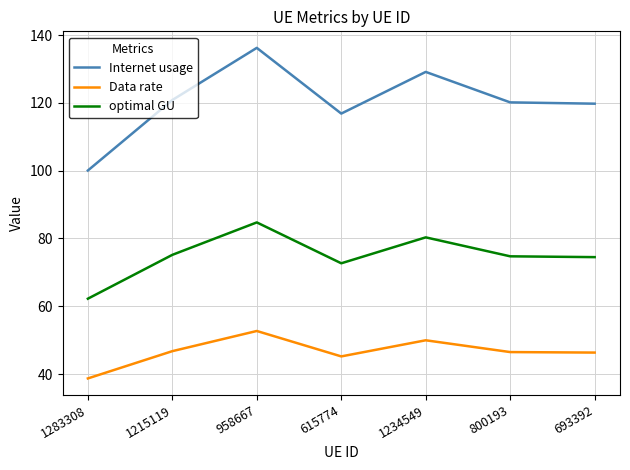

List the series in order of their overall mean, lowest first.

Data rate, optimal GU, Internet usage